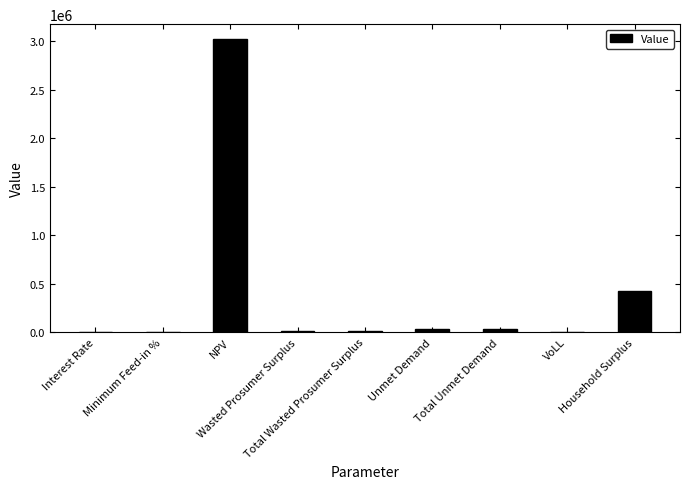

What is the maximum value shown in the chart?

3024636.9